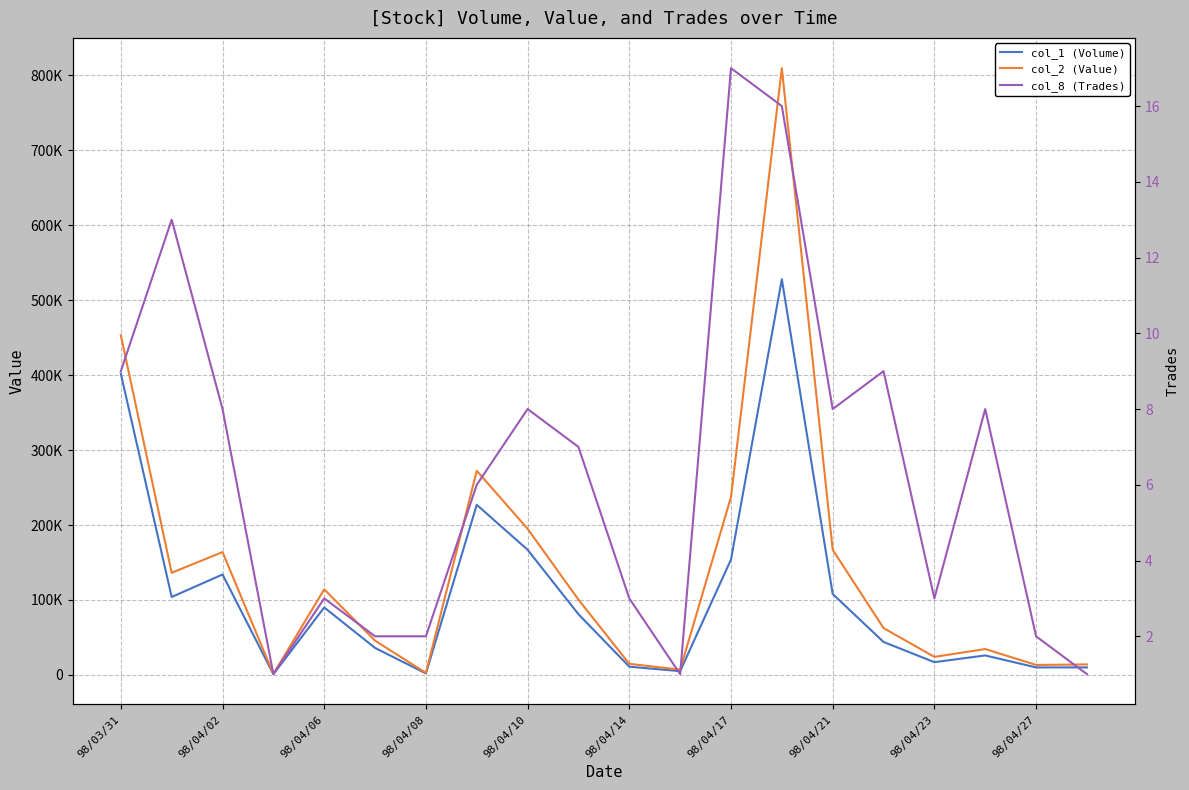

Rank the series at 98/04/27 from lowest to highest value.

col_8 (Trades), col_1 (Volume), col_2 (Value)